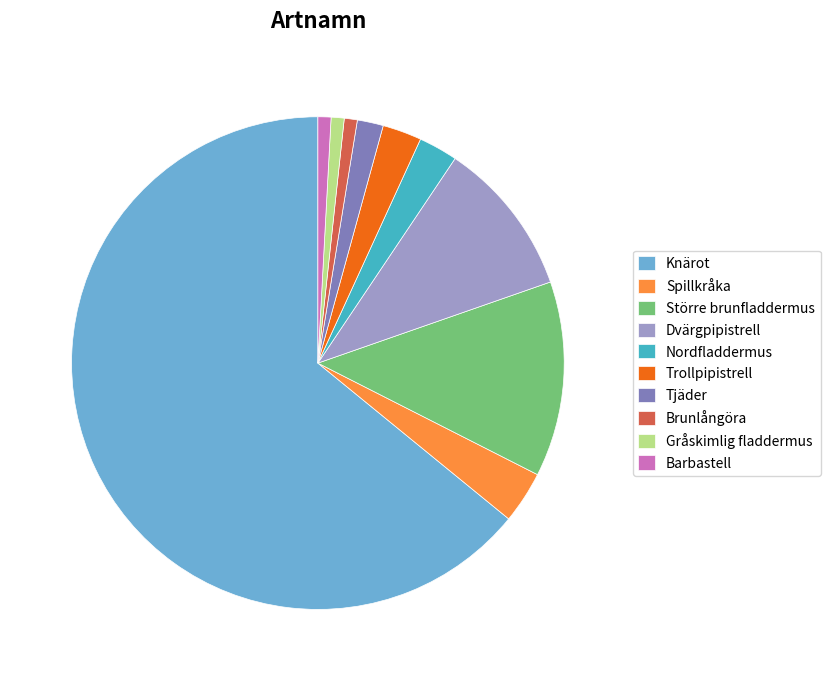

Between Större brunfladdermus and Gråskimlig fladdermus, which is larger?

Större brunfladdermus